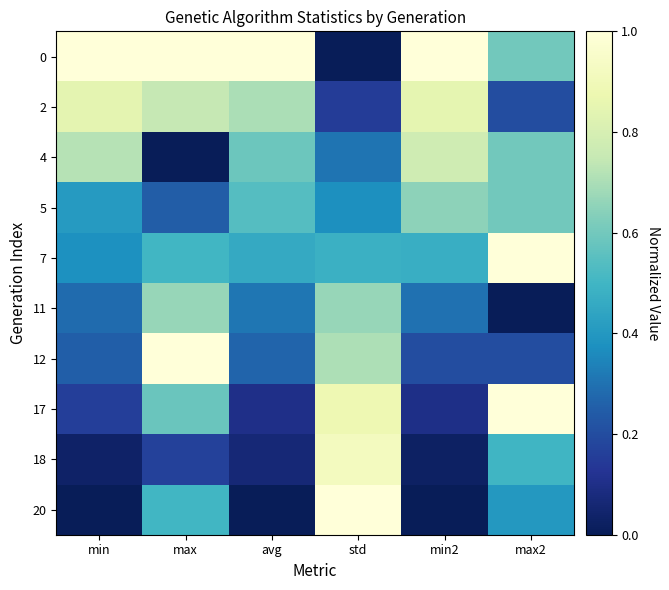

Reading right to left, transcribe all the data shown in this chart.

0: max2=0.6	min2=1.0	std=0.0	avg=1.0	max=1.0	min=1.0
2: max2=0.2	min2=0.8	std=0.2	avg=0.7	max=0.7	min=0.8
4: max2=0.6	min2=0.8	std=0.3	avg=0.6	max=0.0	min=0.7
5: max2=0.6	min2=0.7	std=0.4	avg=0.5	max=0.2	min=0.4
7: max2=1.0	min2=0.5	std=0.5	avg=0.5	max=0.5	min=0.4
11: max2=0.0	min2=0.3	std=0.7	avg=0.3	max=0.7	min=0.3
12: max2=0.2	min2=0.2	std=0.7	avg=0.3	max=1.0	min=0.2
17: max2=1.0	min2=0.1	std=0.9	avg=0.1	max=0.6	min=0.2
18: max2=0.5	min2=0.0	std=0.9	avg=0.1	max=0.2	min=0.0
20: max2=0.4	min2=0.0	std=1.0	avg=0.0	max=0.5	min=0.0